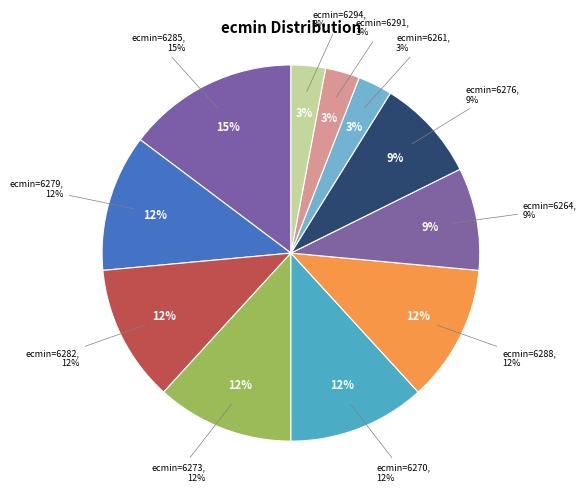

What is the change in value from 6285 to 6276?

-2